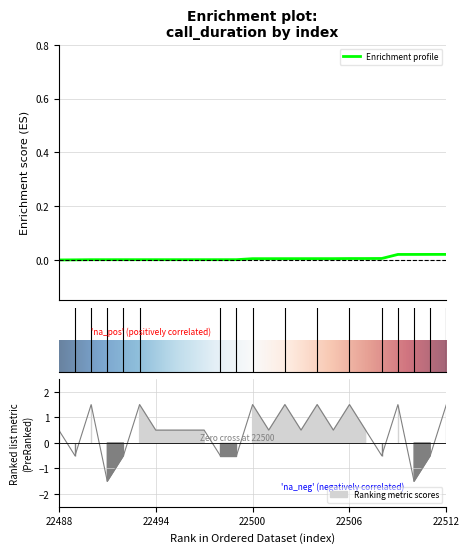

What is the value of the 5th point from the left?

-0.5